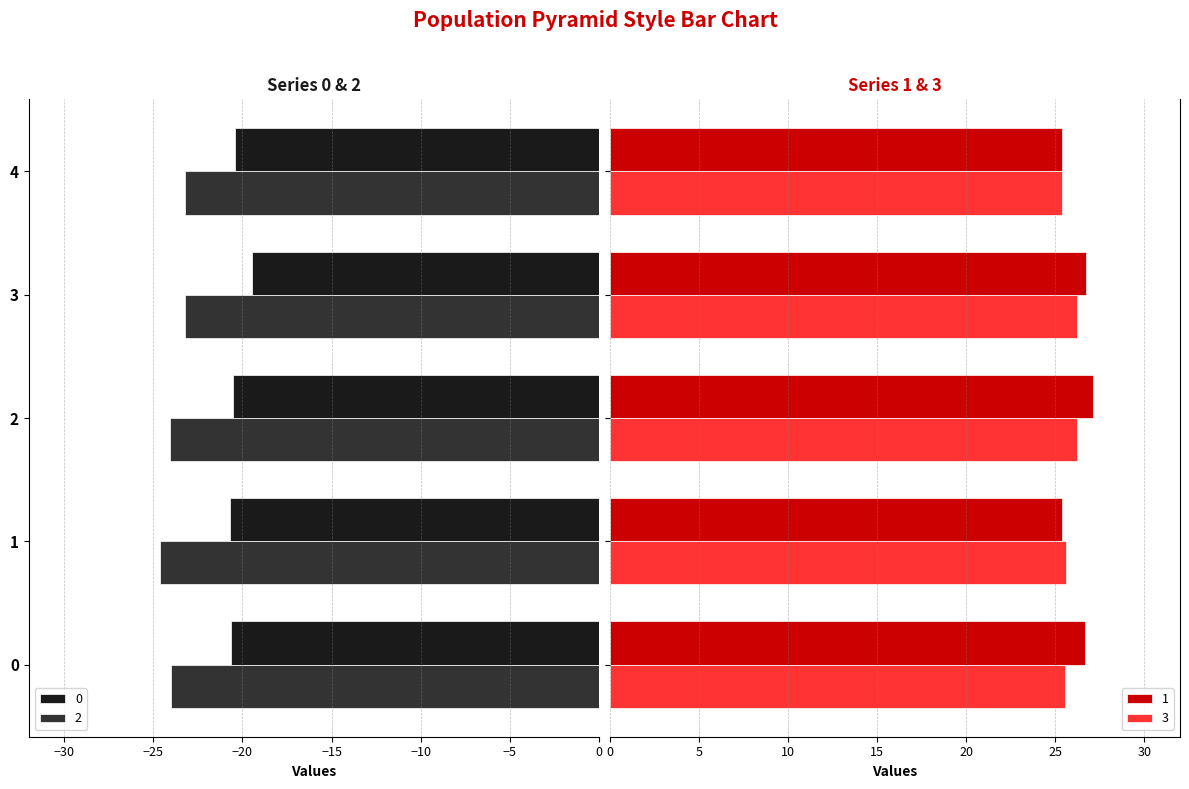

What value does the 0 series have at 0?

-20.6